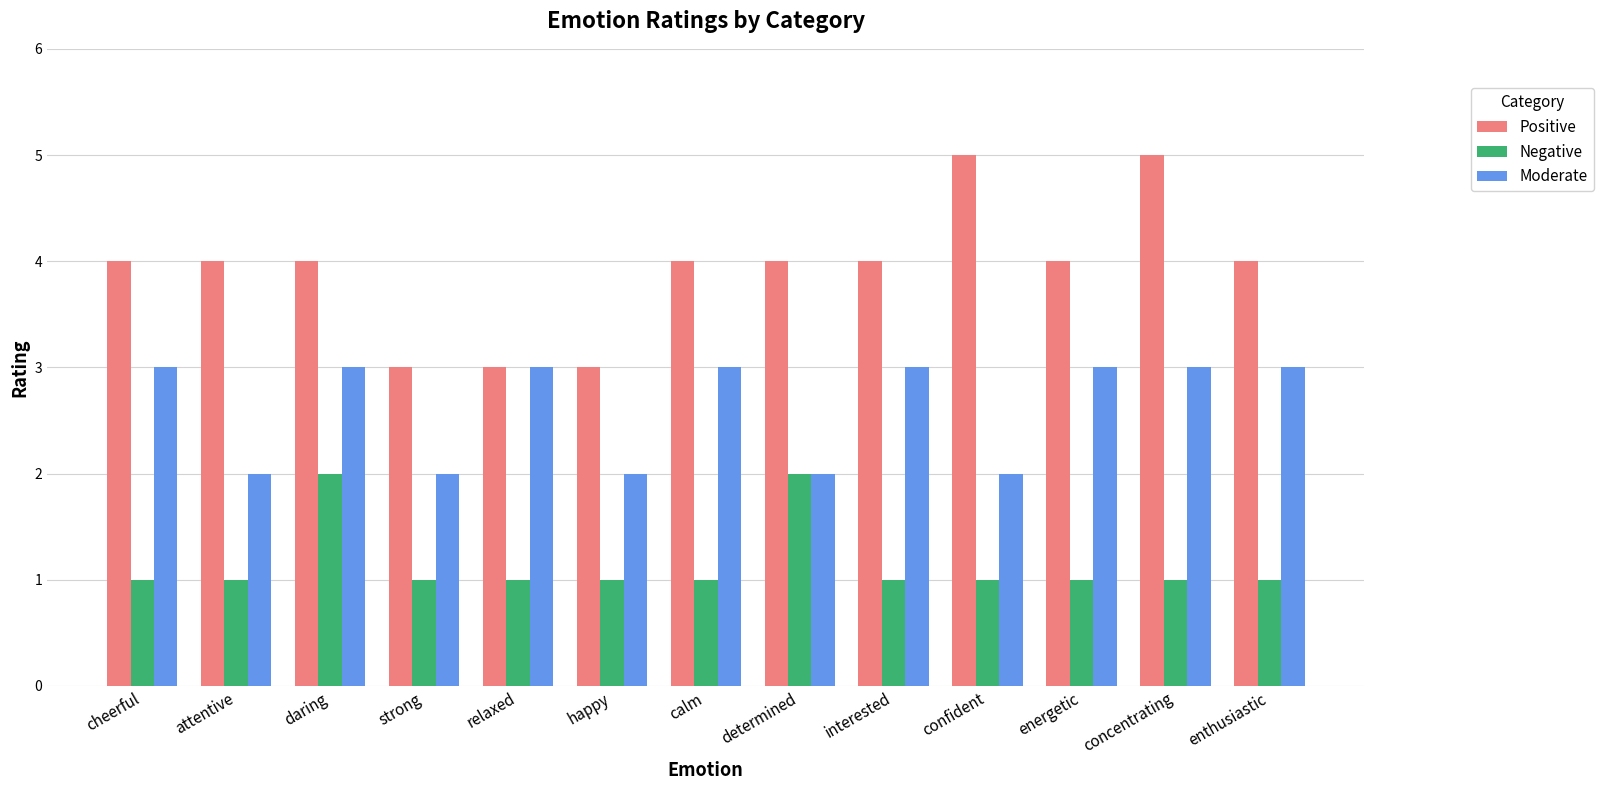

What are all the series names shown in the legend?

Positive, Negative, Moderate